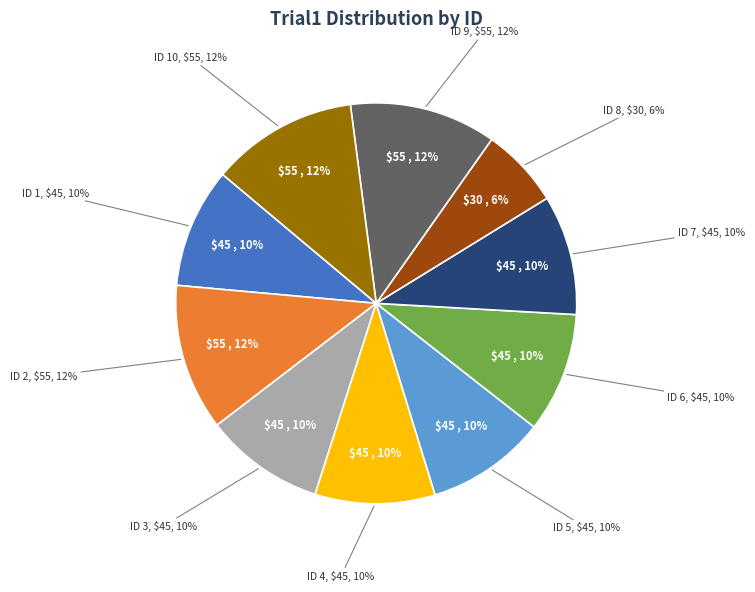

True or false: 6 accounts for 1% of the total.

False